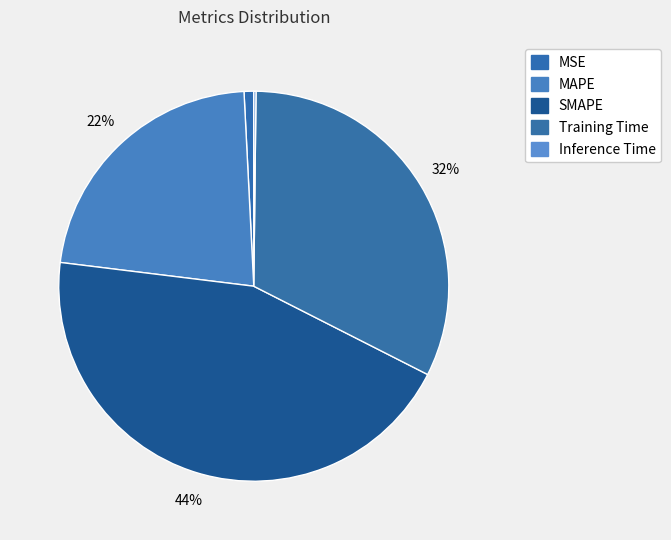

Which category has the smallest portion of the pie?

Inference Time